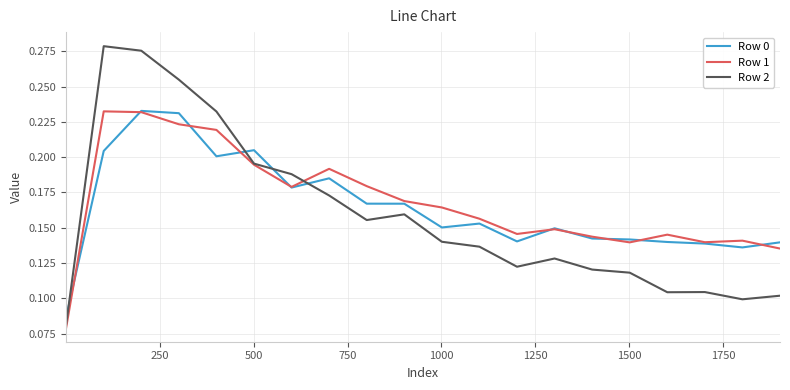

Does the chart display data point markers on the line(s)?

No